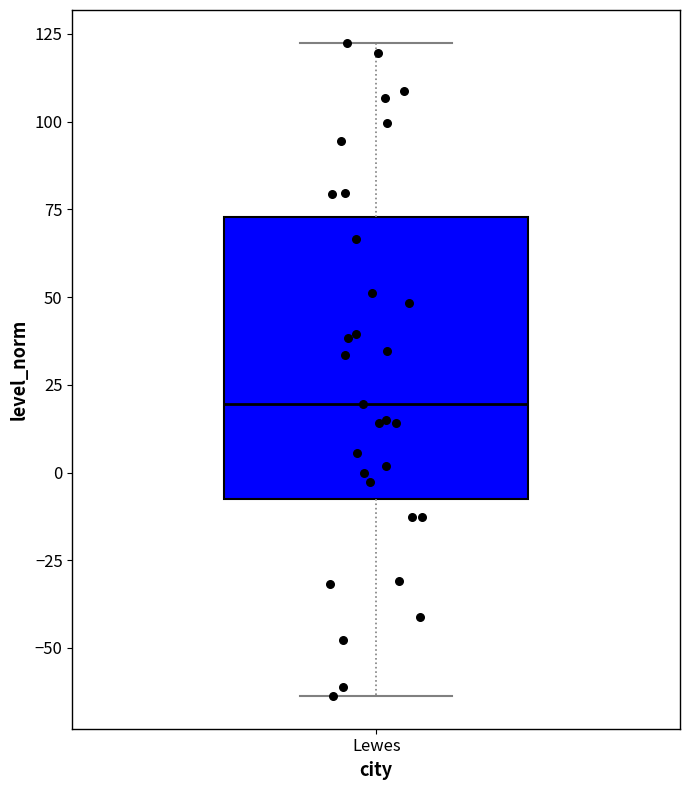

Transcribe this box plot: give where the median line is, the range the box spans, and where the two whiskers end, as read against the y-axis. The values are not printed on the chart, so give them approximately, as read against the axis.

median 20, box -10 to 75, whiskers -65 to 125